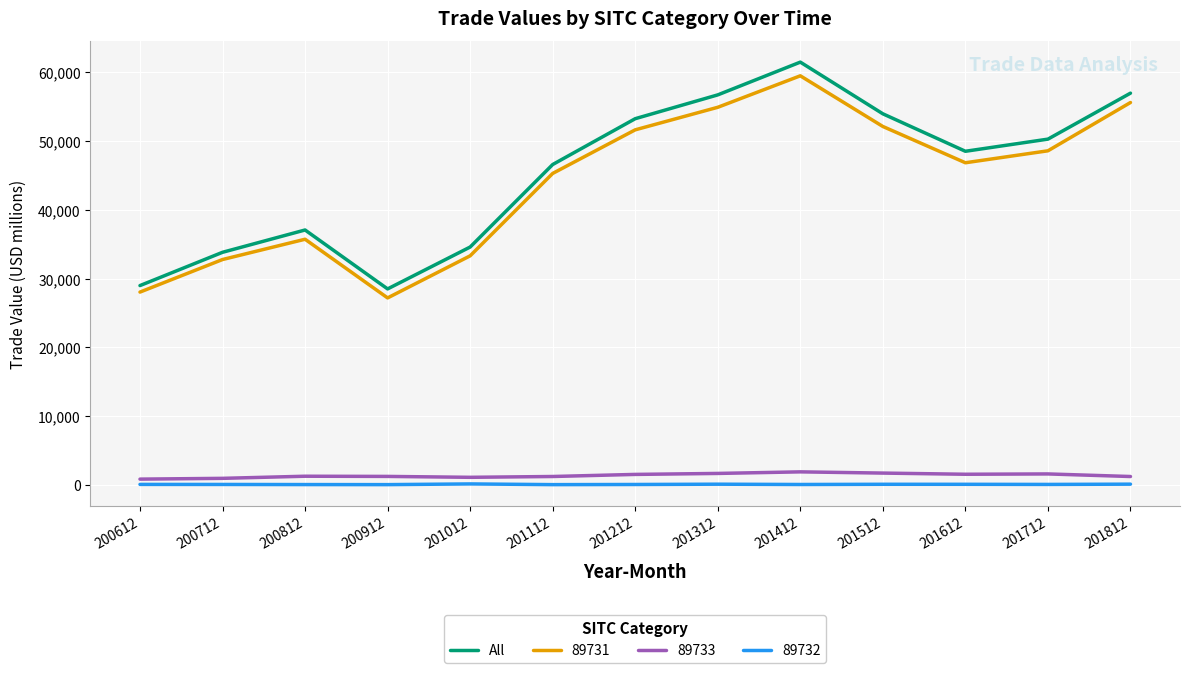

What is the minimum value for 89731?

27199.9